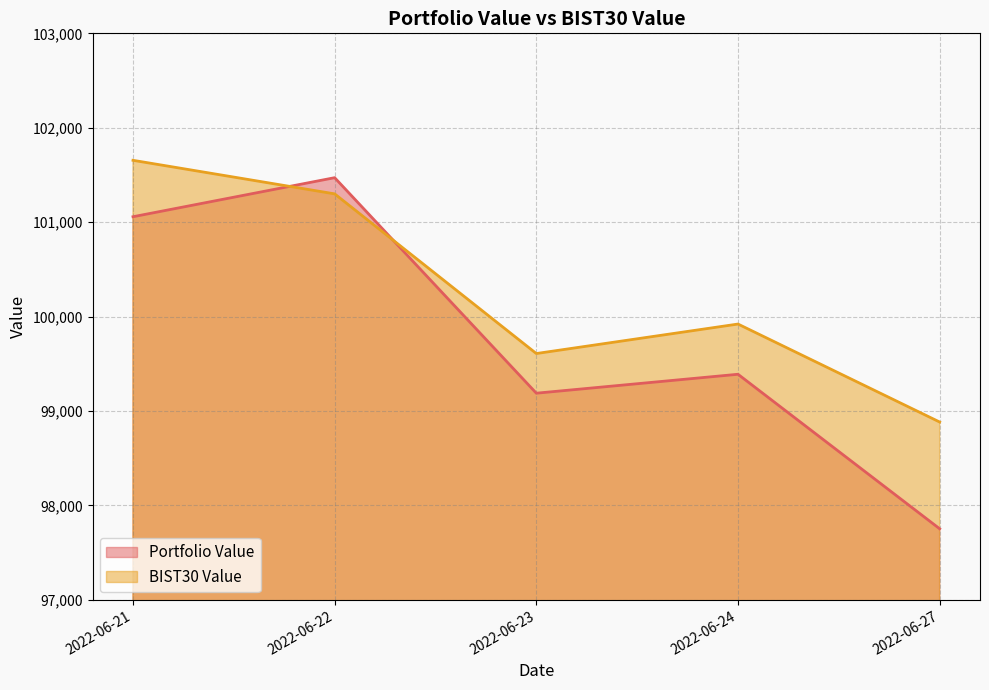

Which category has the highest value across all series?

2022-06-21